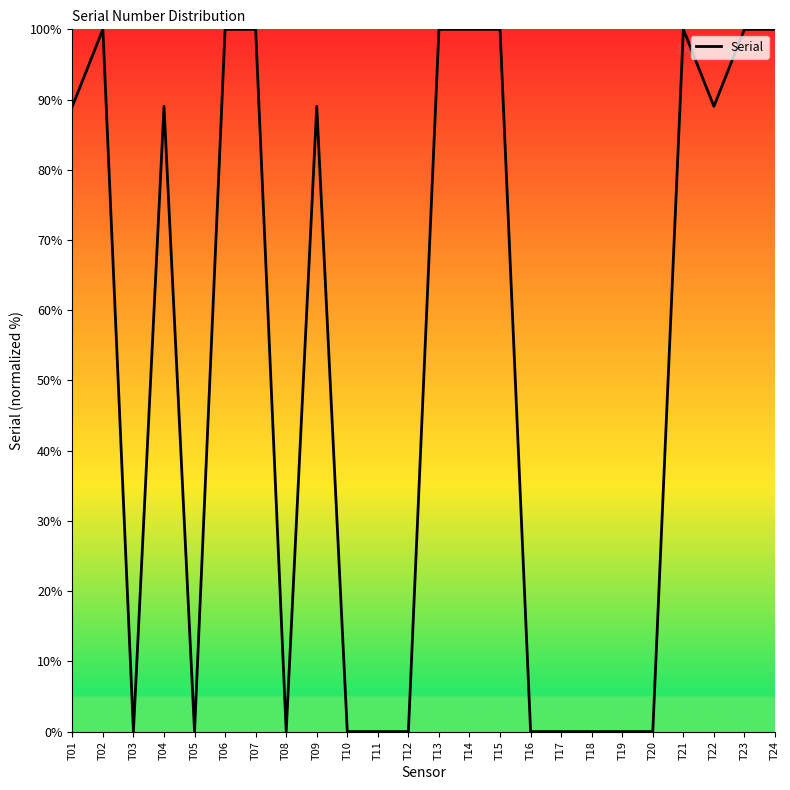

Between T20 and T23, which is larger?

T23